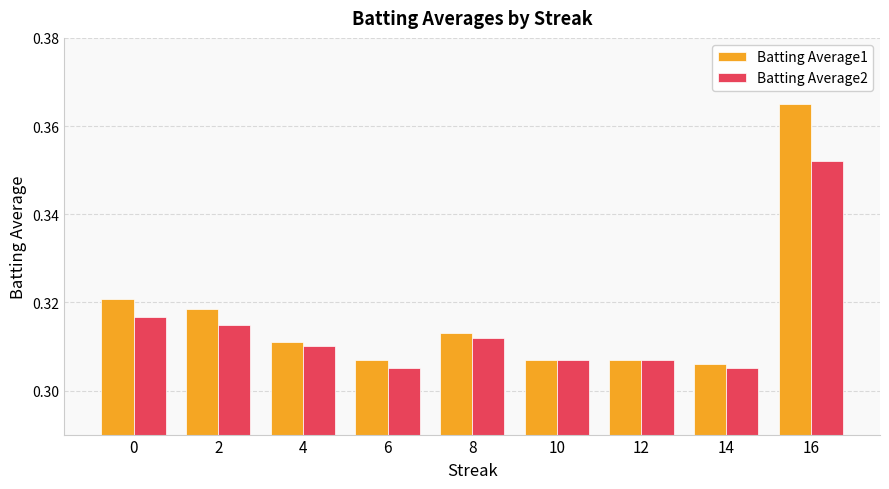

Which category has the highest value across all series?

16